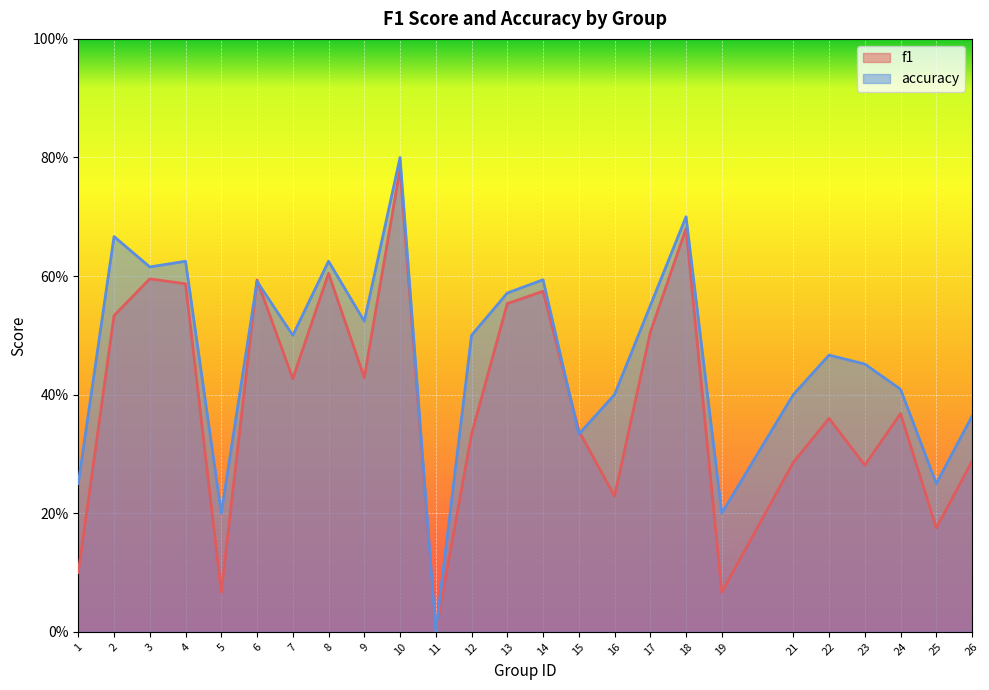

What is the maximum value shown in the chart?

0.8